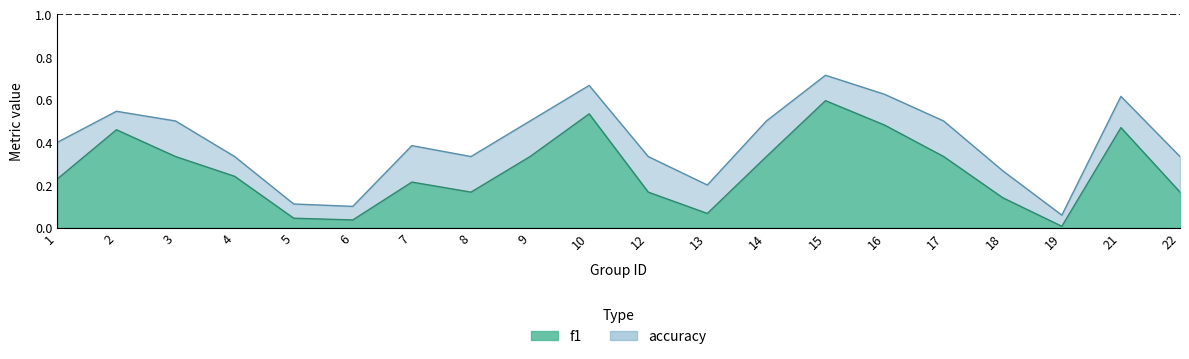

Count the number of categories in the chart.

20